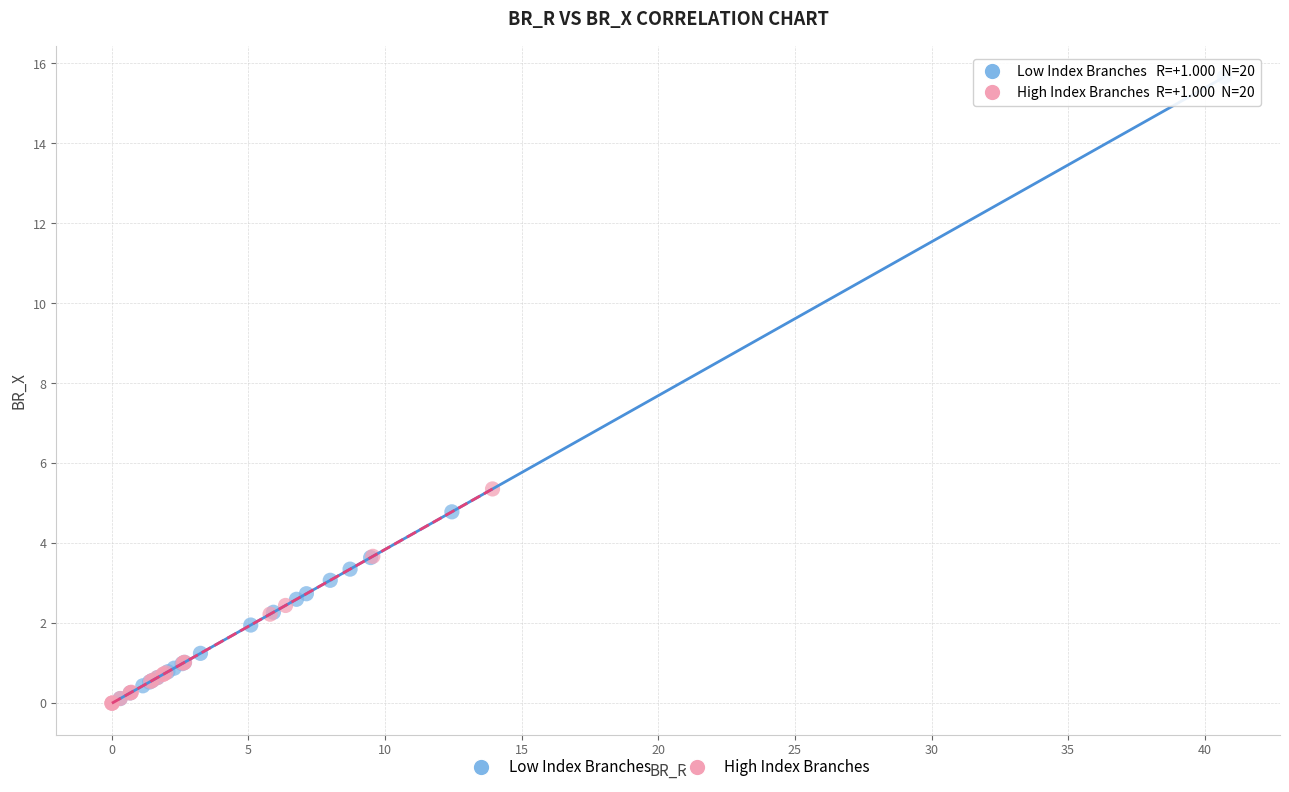

Which series contains the highest Y value?

Low Index Branches